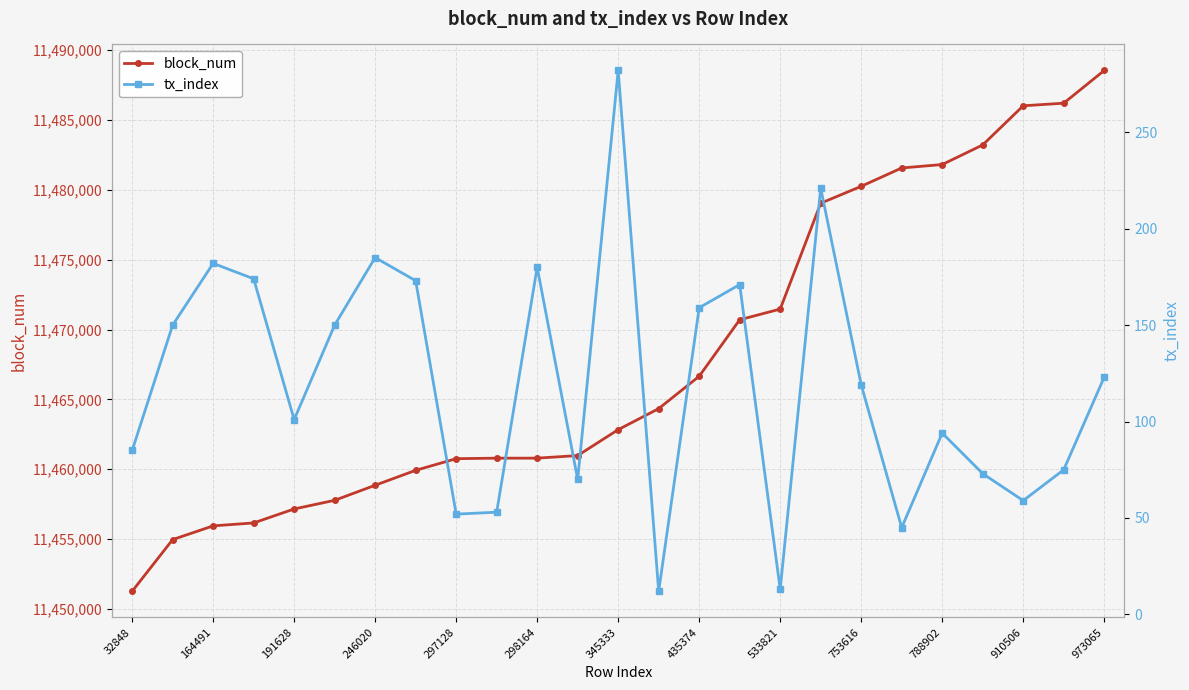

True or false: block_num has a value of 18296168 at 533821.

False